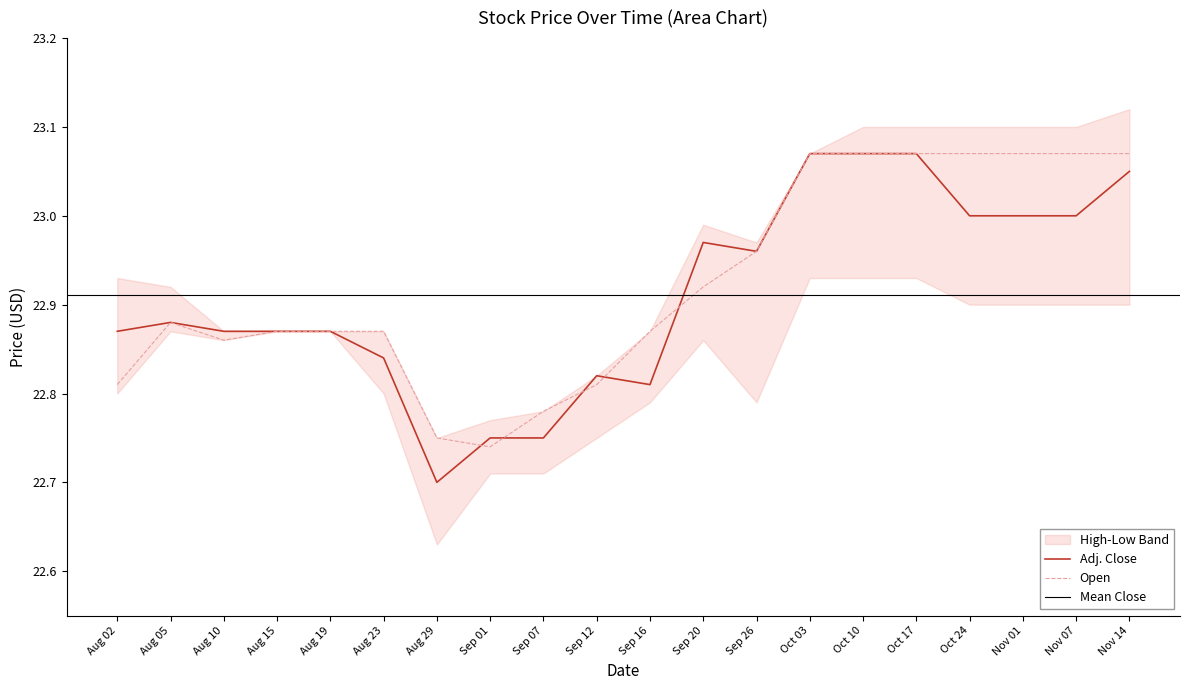

Which series has the largest total across all categories?

Open